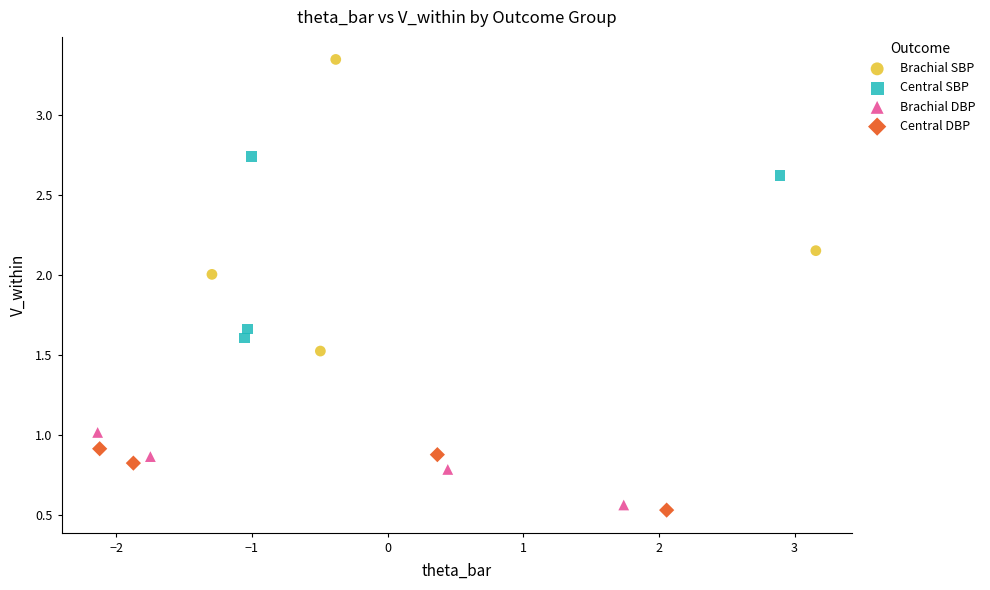

Which series contains the highest Y value?

Brachial SBP